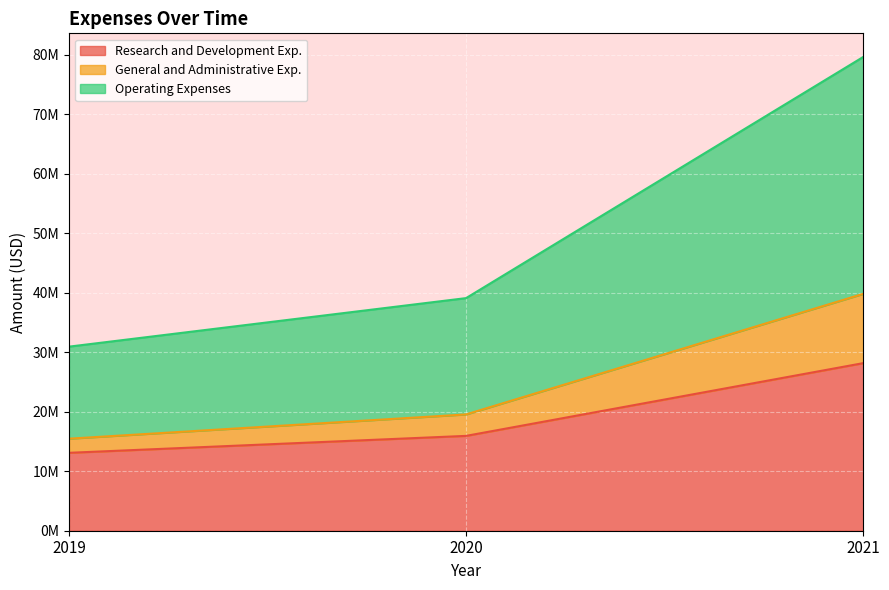

True or false: General and Administrative Exp. has a value of 19552000 at 2020.

True